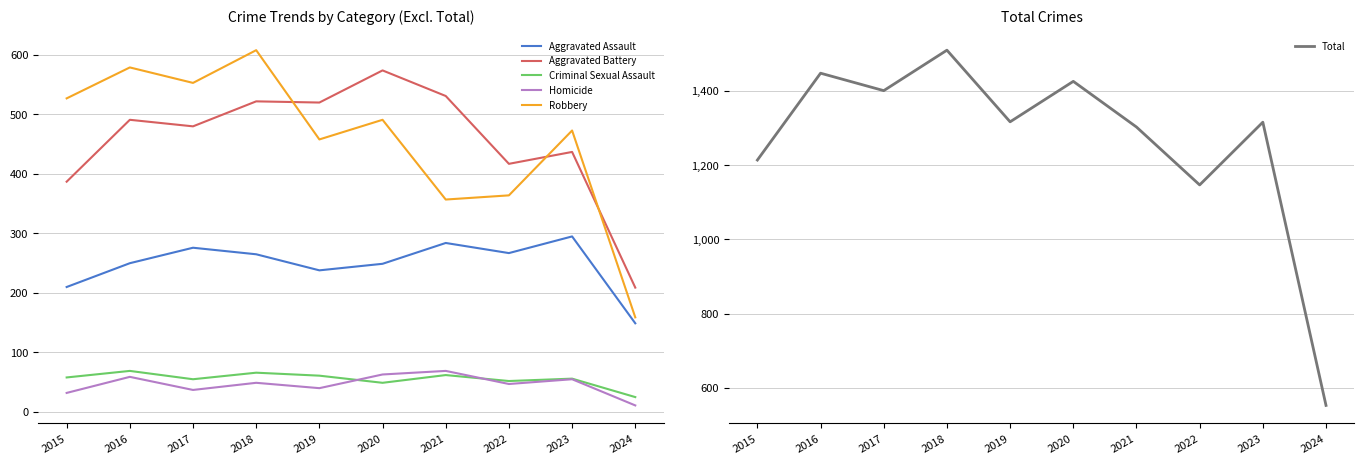

How many times do Aggravated Battery and Robbery cross each other?

3